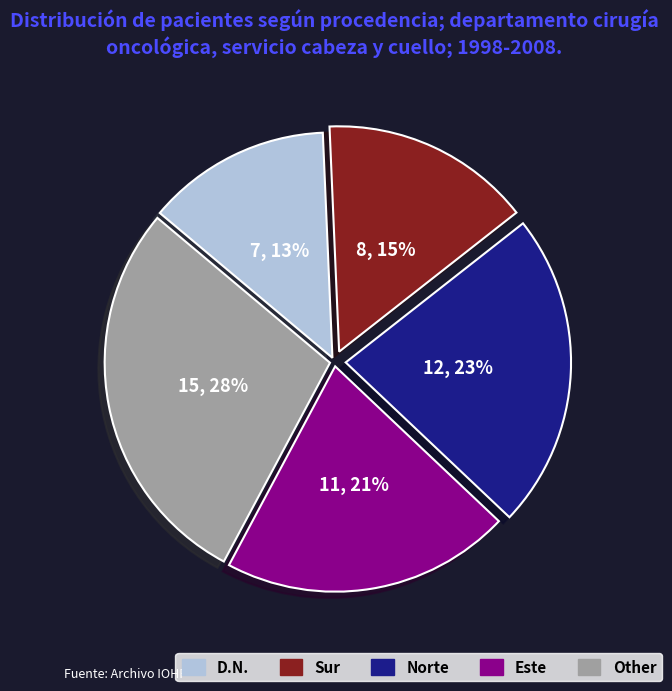

What percentage is the D.N. slice, to the nearest percent?

13%